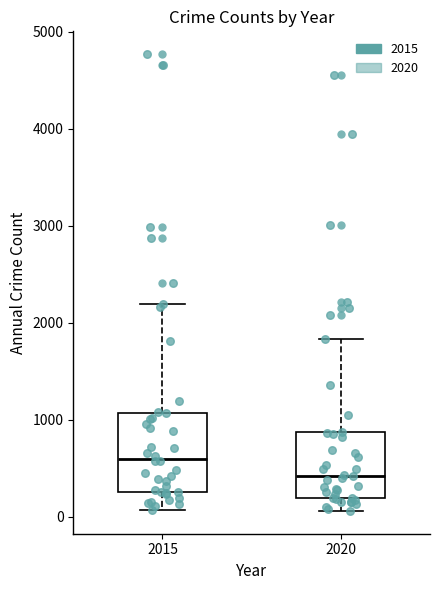

Where is the upper edge of the box at x = 2015 on the y-axis? The values are not printed on the chart, so give them approximately, as read against the axis.

1100